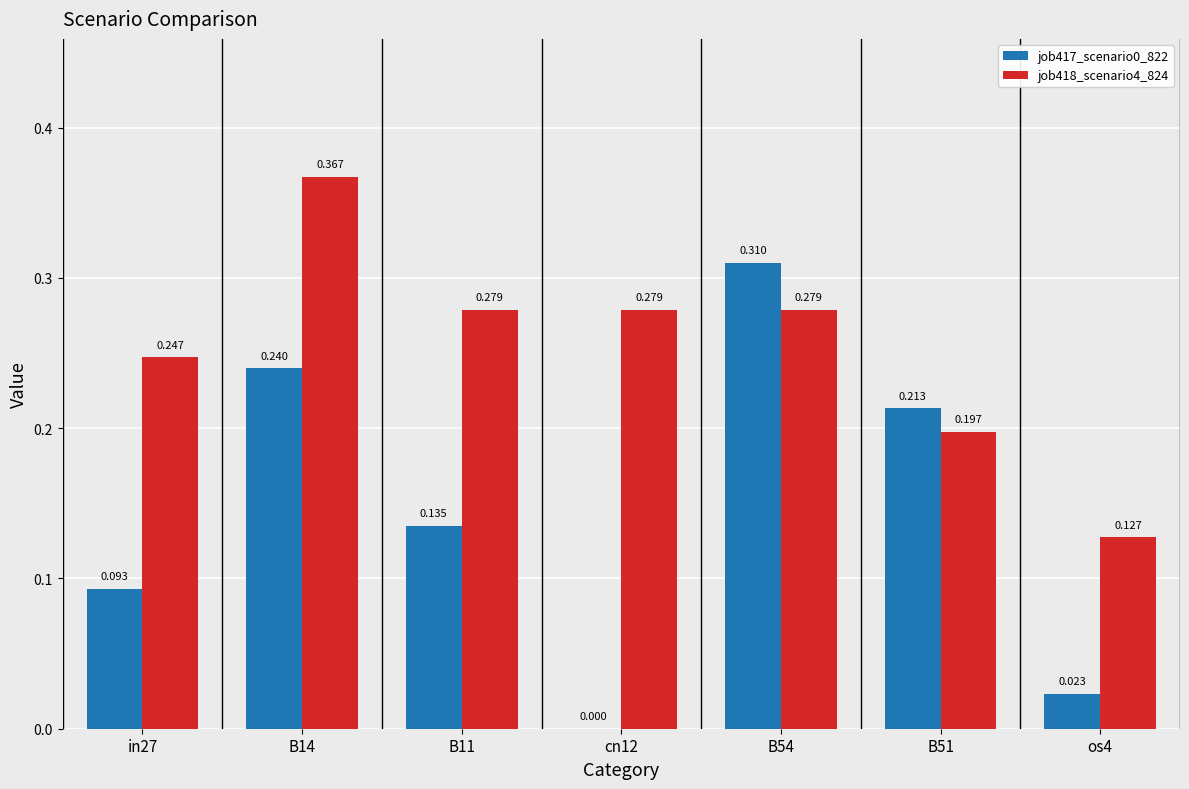

At which label is job418_scenario4_824 closest to 0?

os4